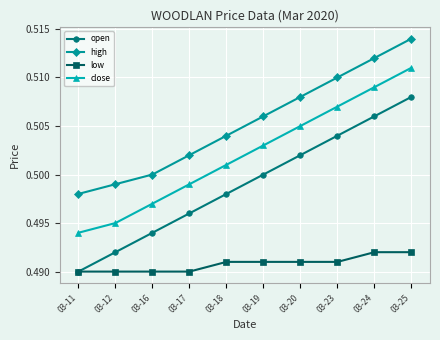

At how many categories does at least one series exceed 0?

10